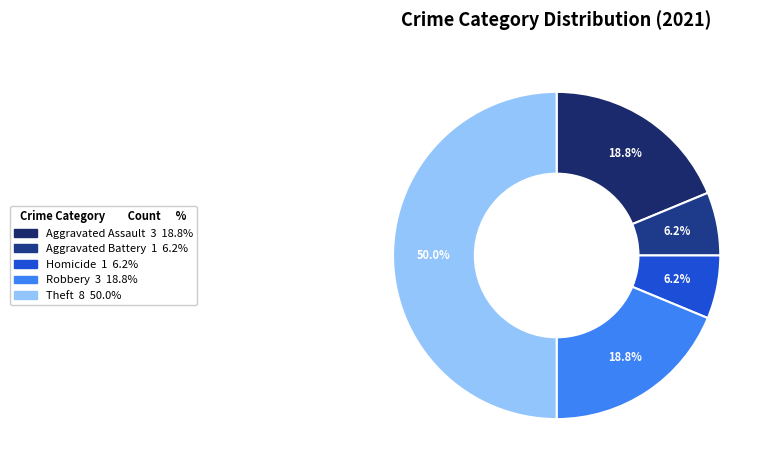

Does any single category account for the majority?

No